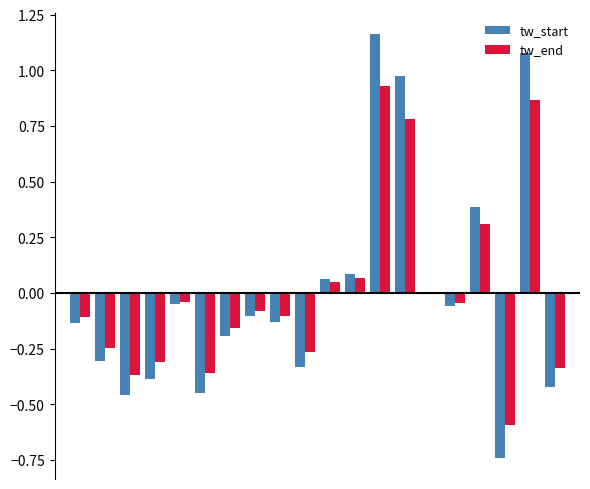

Count the number of data series in this chart.

2